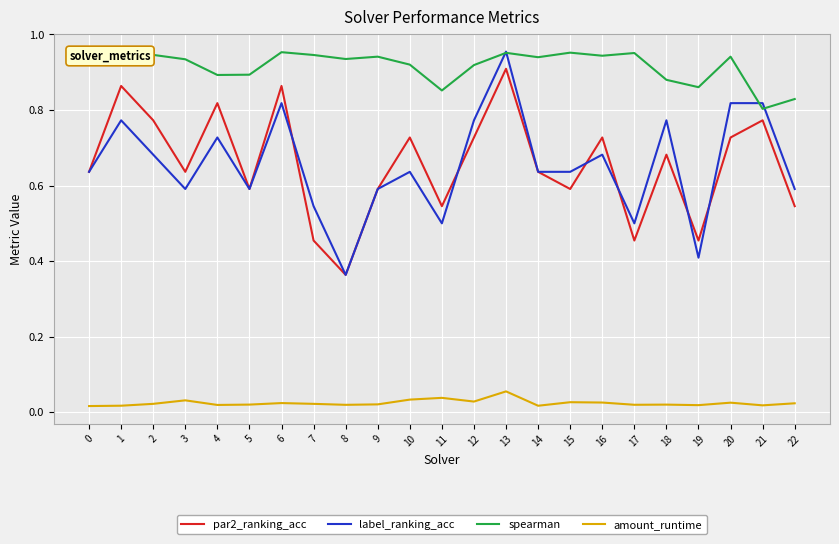

Which category has the lowest value in the spearman series?

21